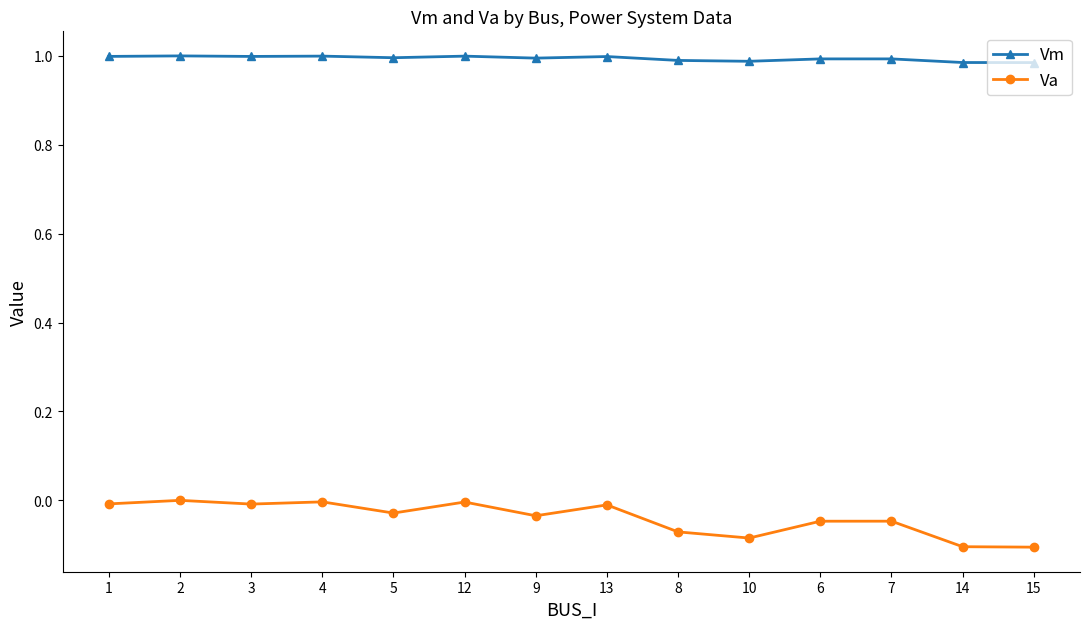

At how many categories does at least one series exceed 0?

14